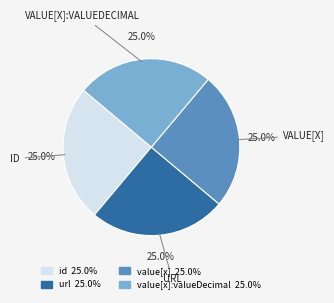

Does any single category account for the majority?

No